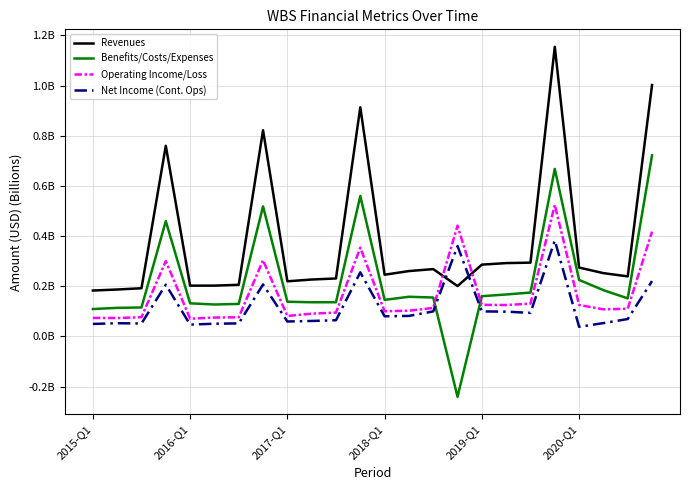

Between which two adjacent categories do Benefits/Costs/Expenses and Operating Income/Loss first intersect?

14 and 15